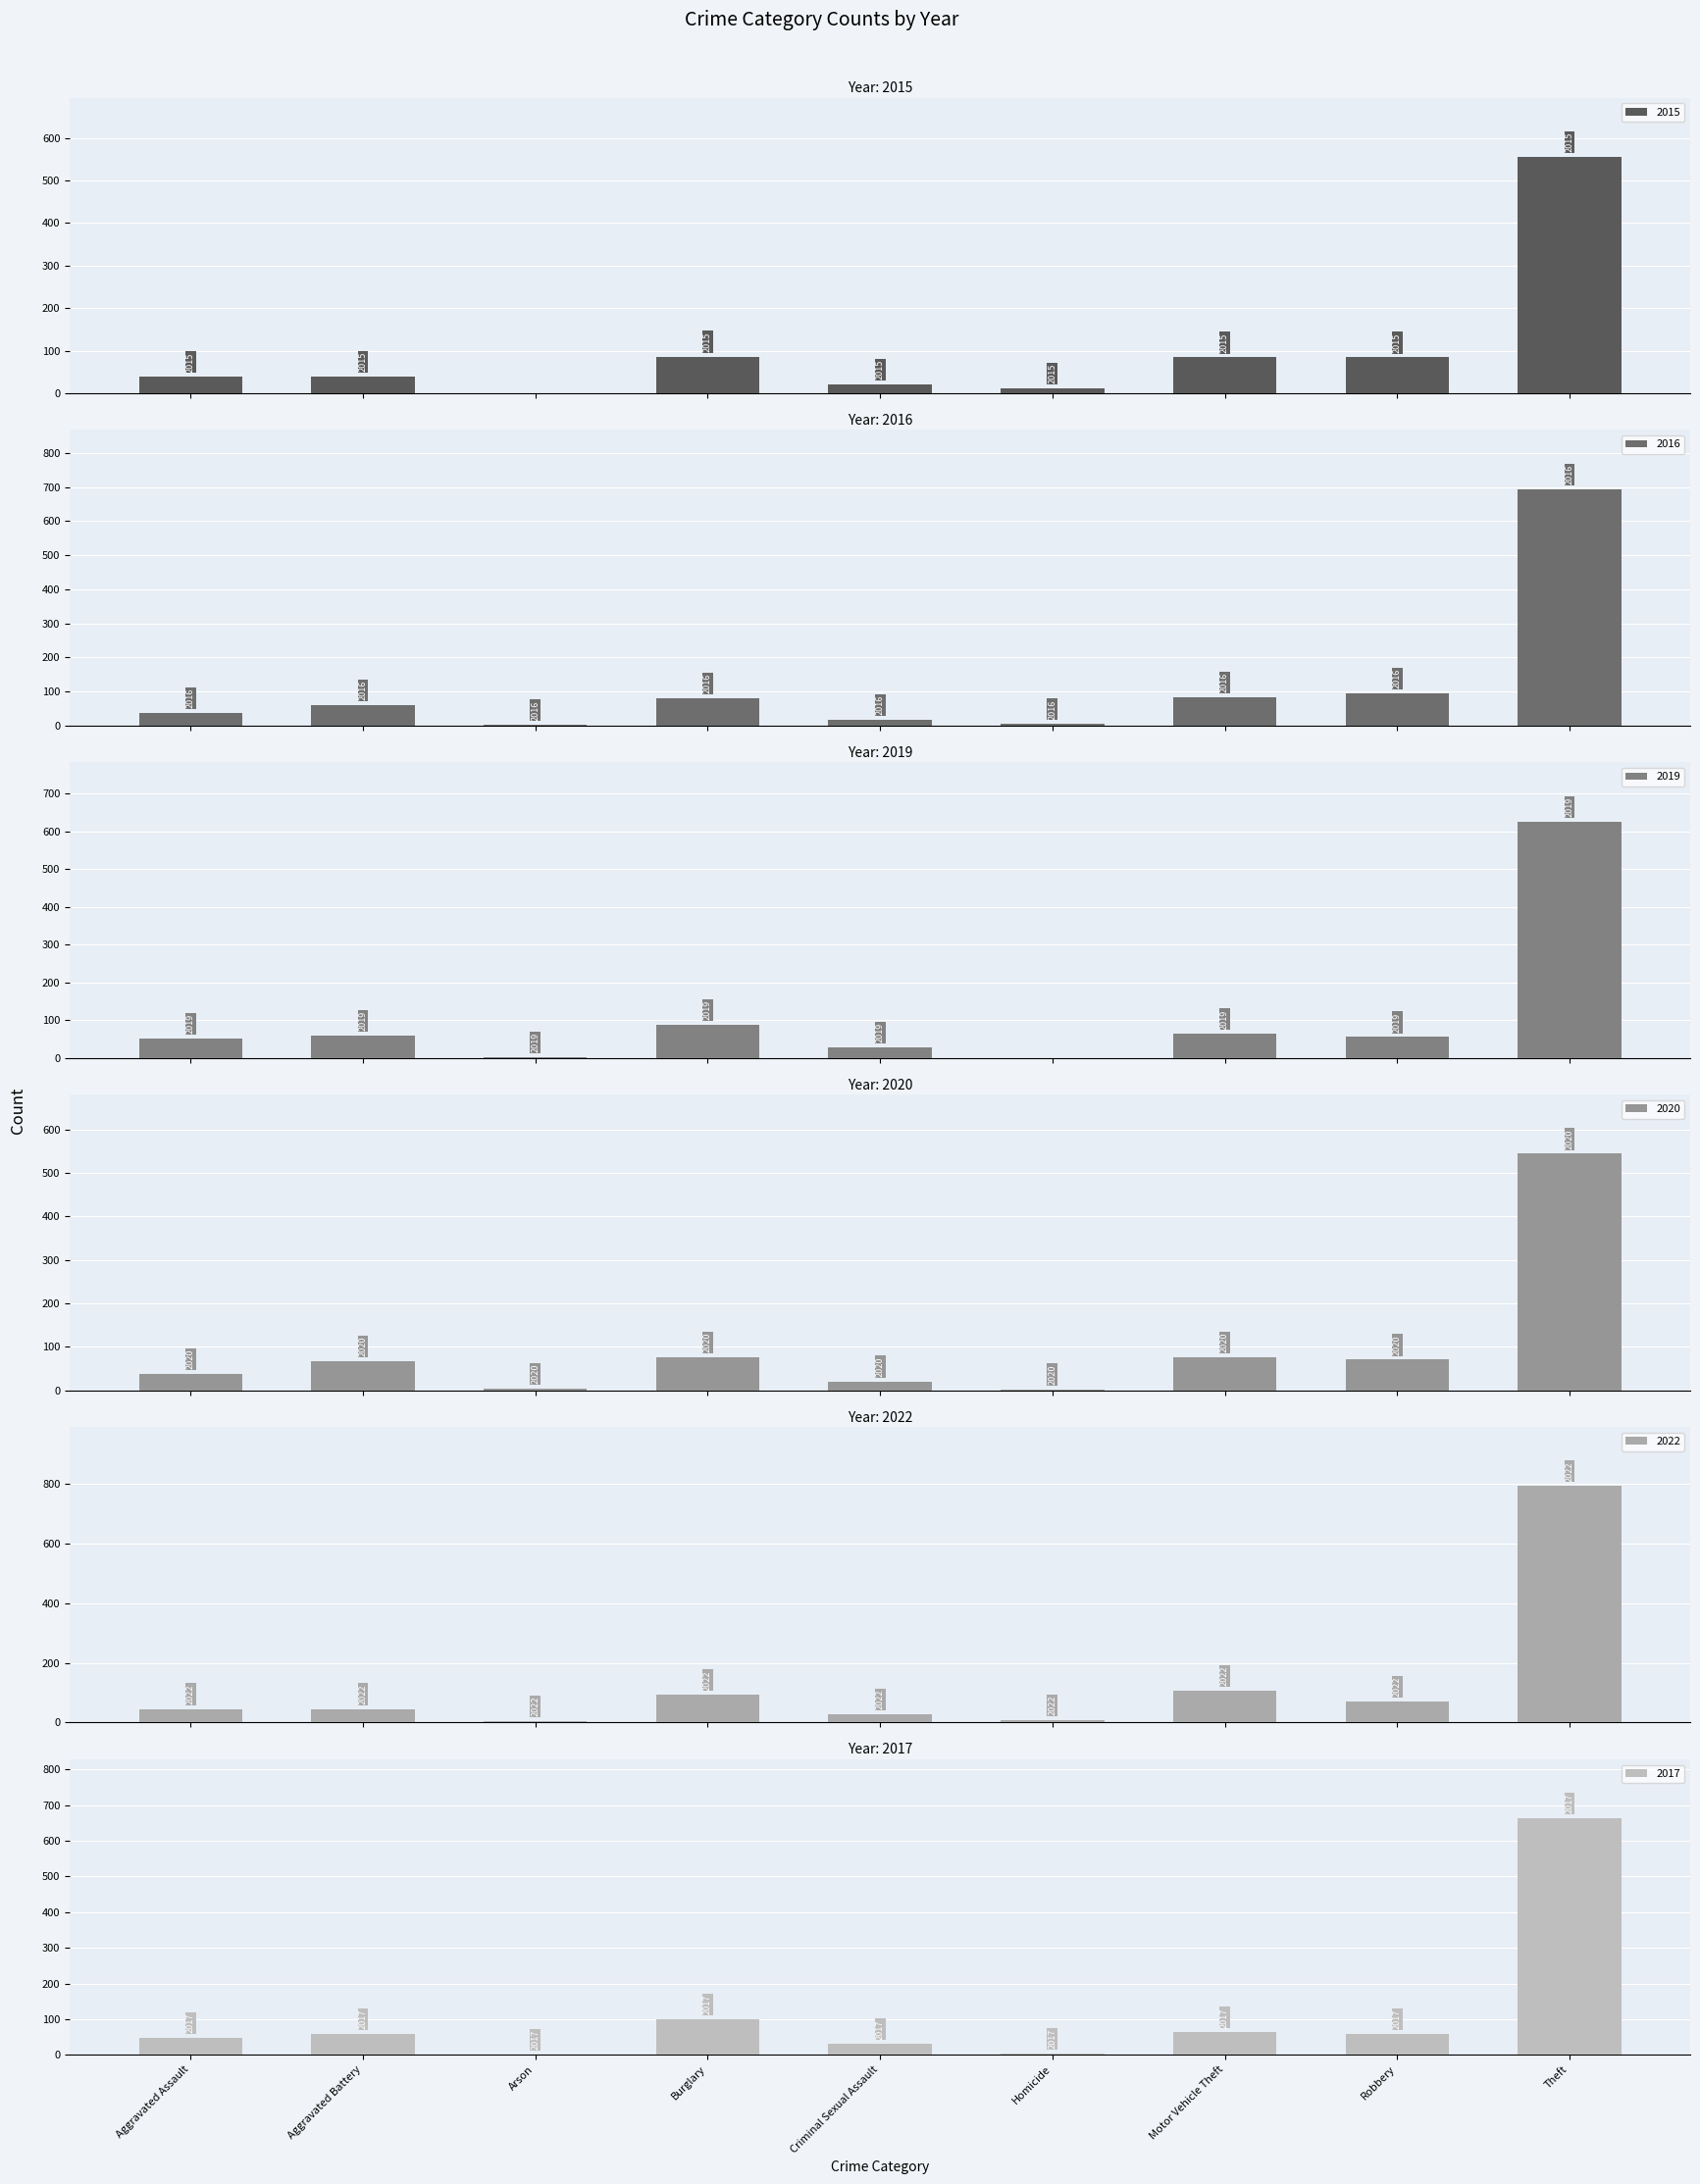

What is the label of the 2nd bar from the right?

Robbery